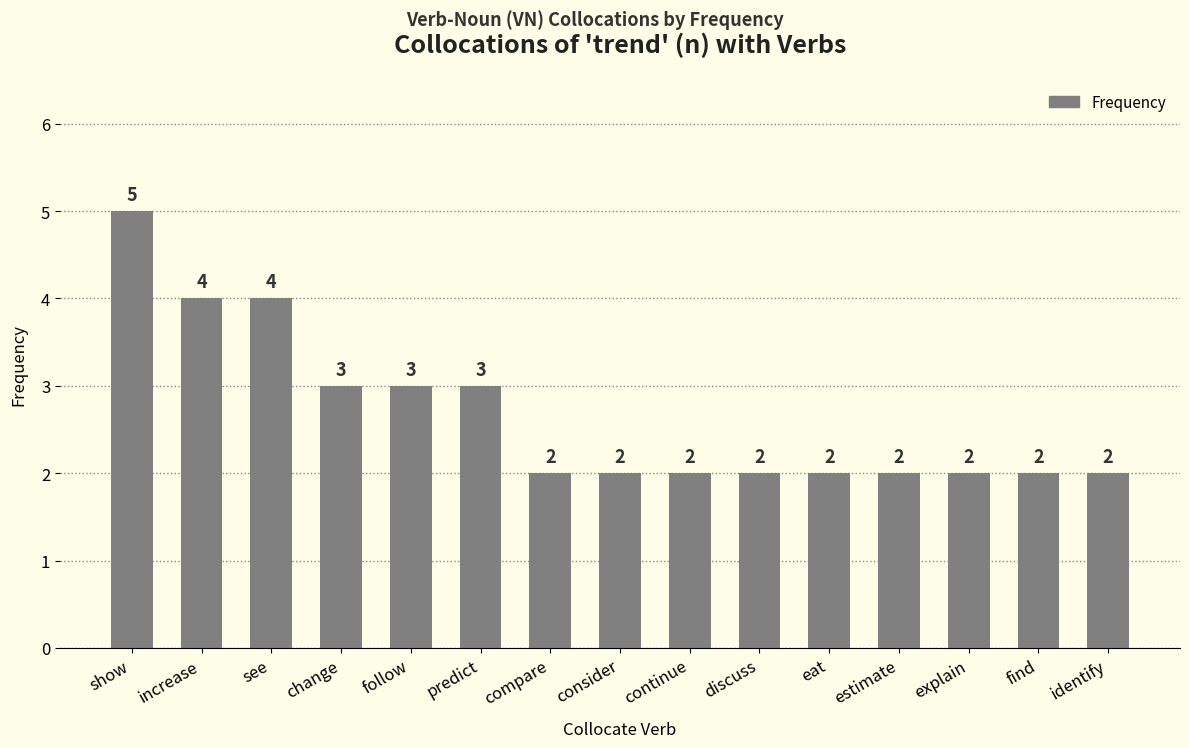

Count the number of categories in the chart.

15